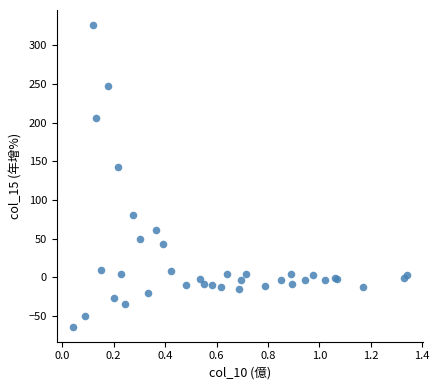

What Y value in the scatter plot is closest to 131?

142.2